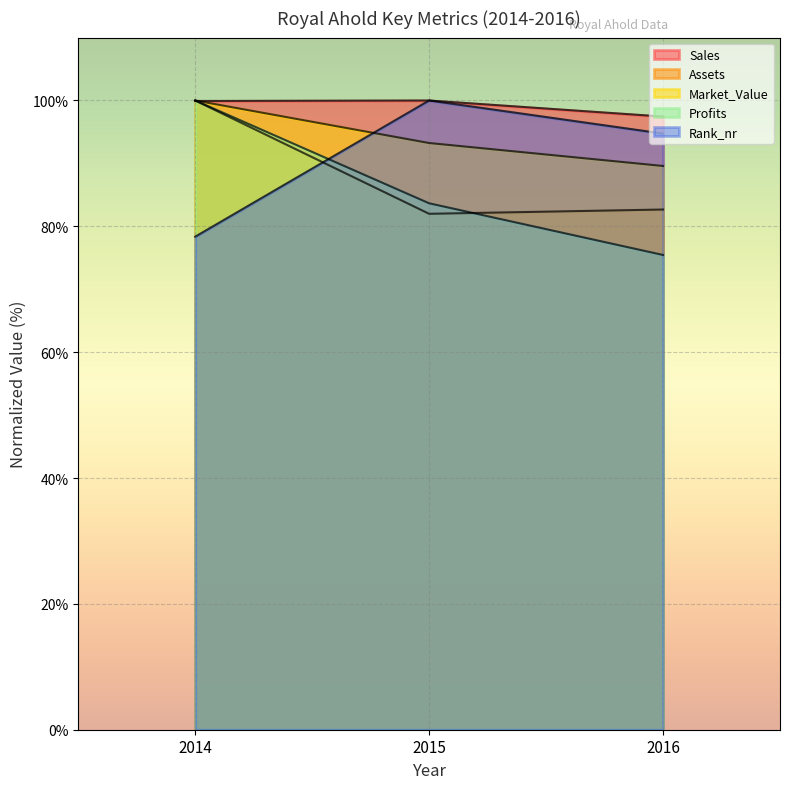

Reading left to right, what are all the values shown in this chart?

Sales: 2014=99.9	2015=100.0	2016=97.4
Assets: 2014=100.0	2015=82.0	2016=82.7
Market_Value: 2014=100.0	2015=93.2	2016=89.6
Profits: 2014=100.0	2015=83.7	2016=75.5
Rank_nr: 2014=78.4	2015=100.0	2016=94.7